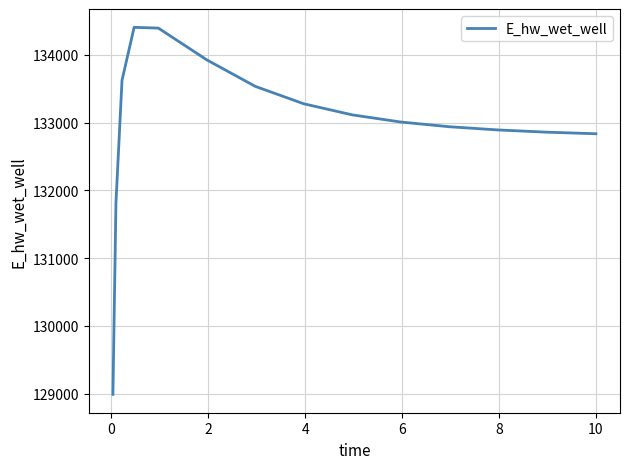

What is the difference between the maximum and minimum values?

5418.9